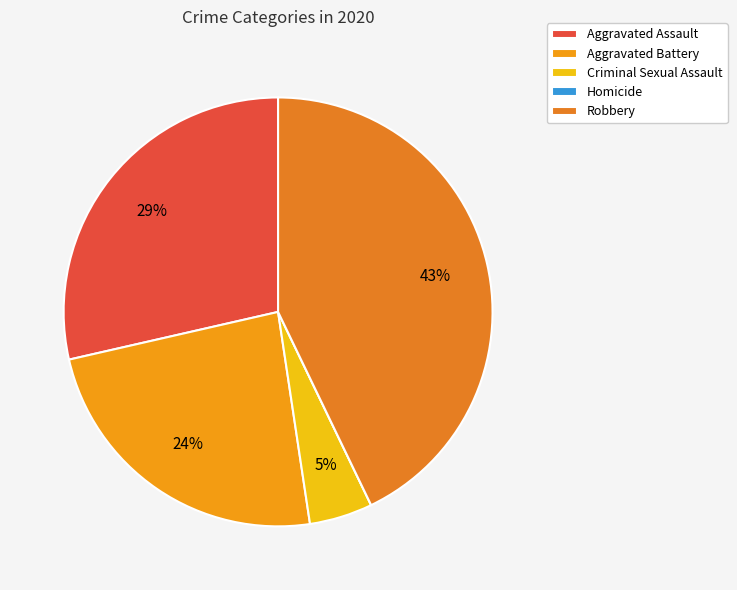

Rank the categories by value from highest to lowest.

Robbery, Aggravated Assault, Aggravated Battery, Criminal Sexual Assault, Homicide